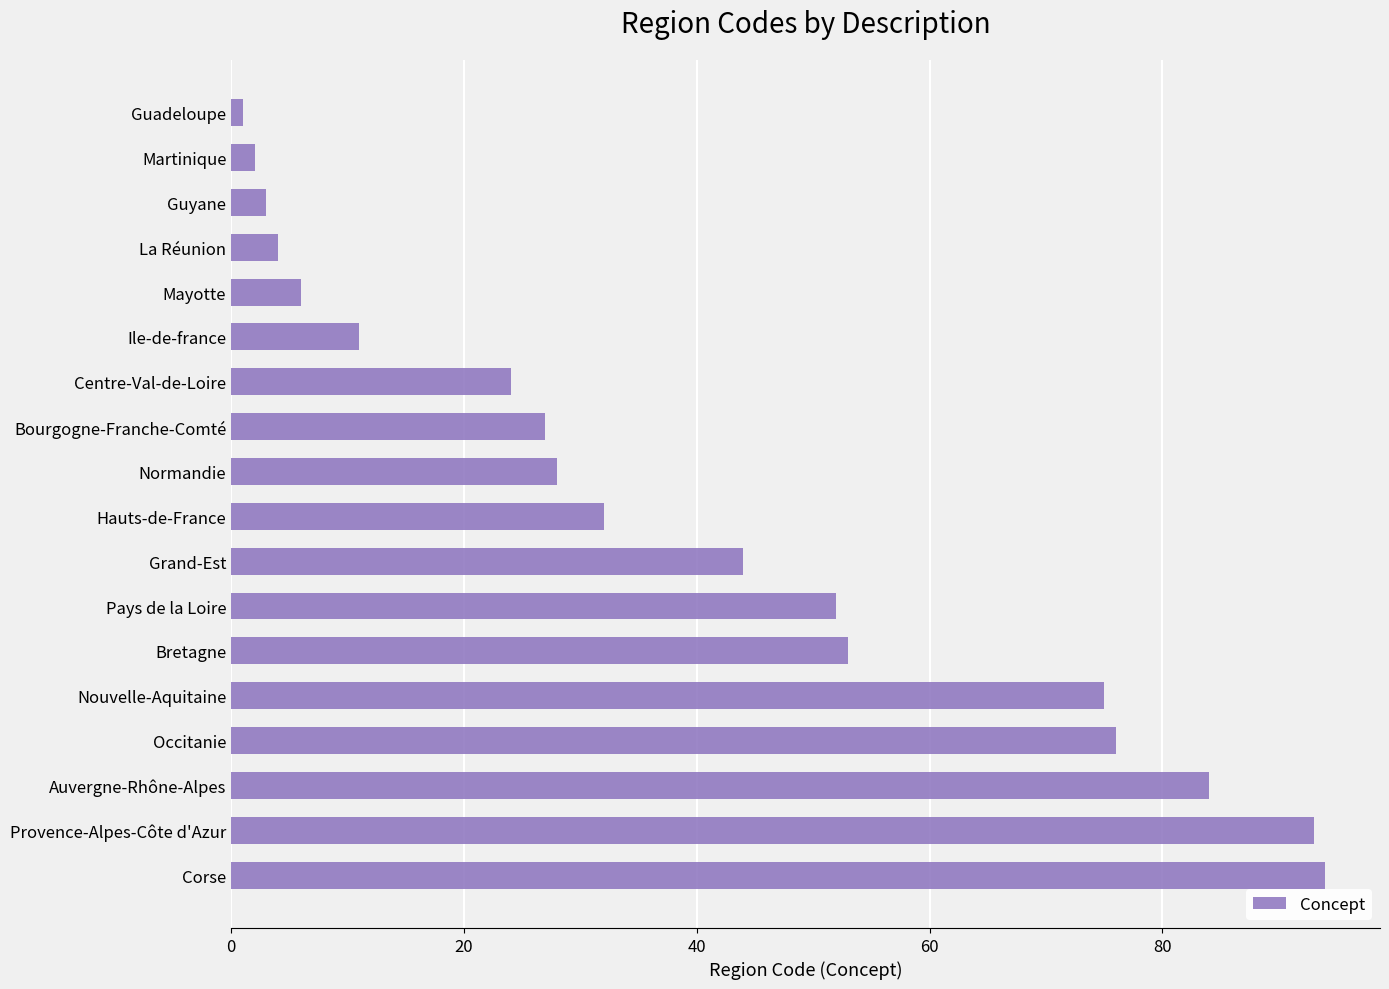

What is the sum of all values?

709